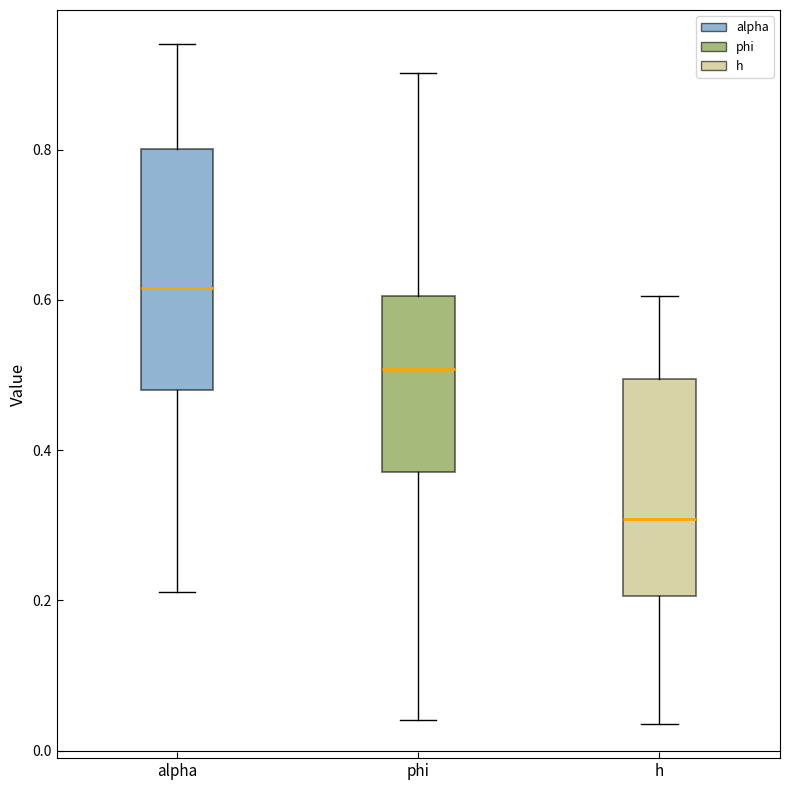

Reading left to right, read every box against the y-axis: the position of its median line, the range the box covers, and the ends of its whiskers. The values are not printed on the chart, so give them approximately, as read against the axis.

alpha: median 0.62, box 0.48 to 0.80, whiskers 0.22 to 0.94
phi: median 0.50, box 0.38 to 0.60, whiskers 0.04 to 0.90
h: median 0.30, box 0.20 to 0.50, whiskers 0.04 to 0.60